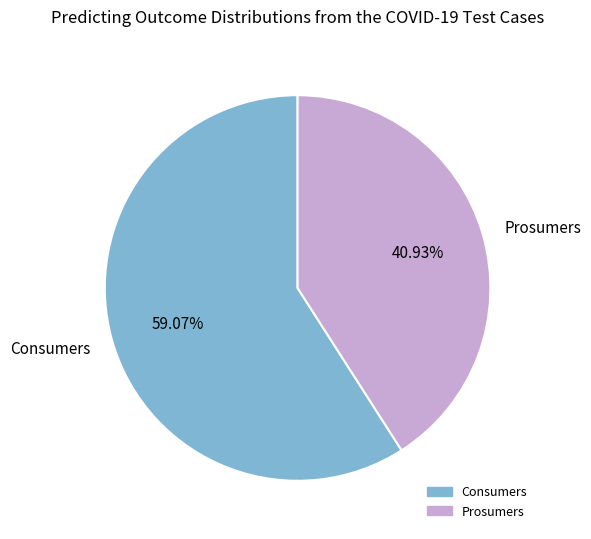

Which slice represents more than half of the pie?

Consumers